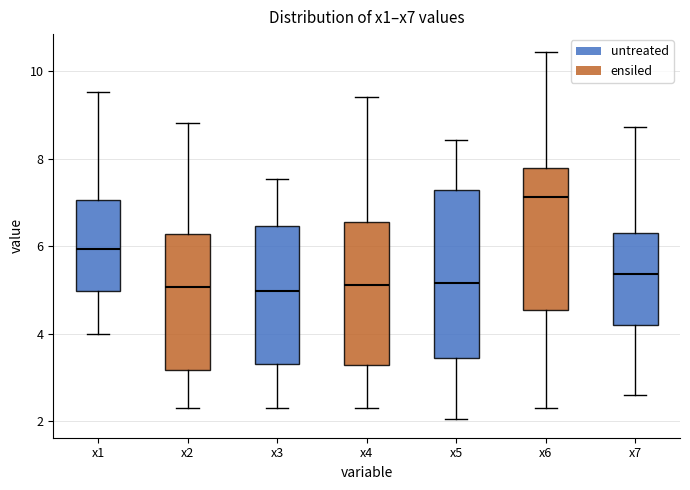

Which box is the tallest, from its lower edge to its upper edge?

x5